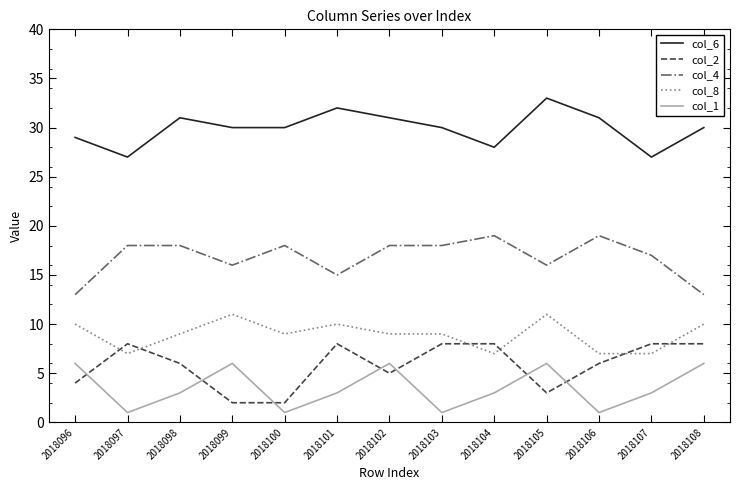

What is the maximum value shown in the chart?

33